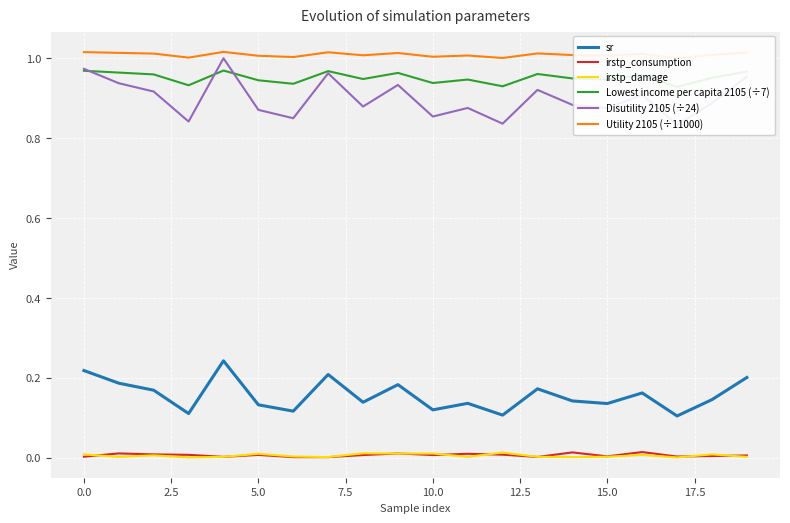

Which series has the largest total across all categories?

Utility 2105 (÷11000)